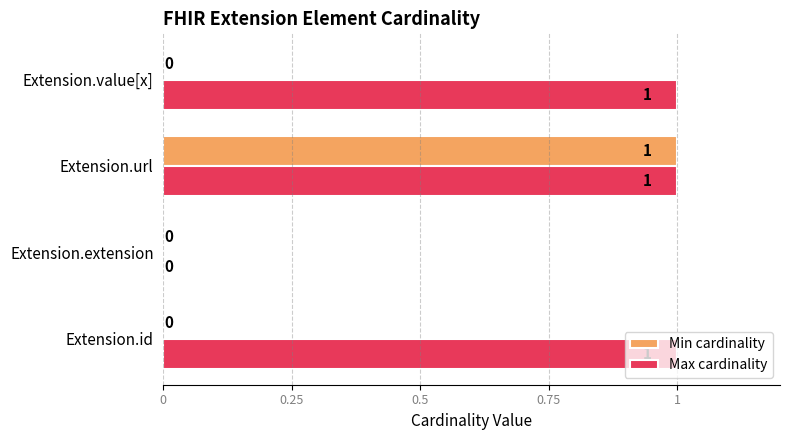

At which label is Max cardinality closest to 0?

Extension.extension